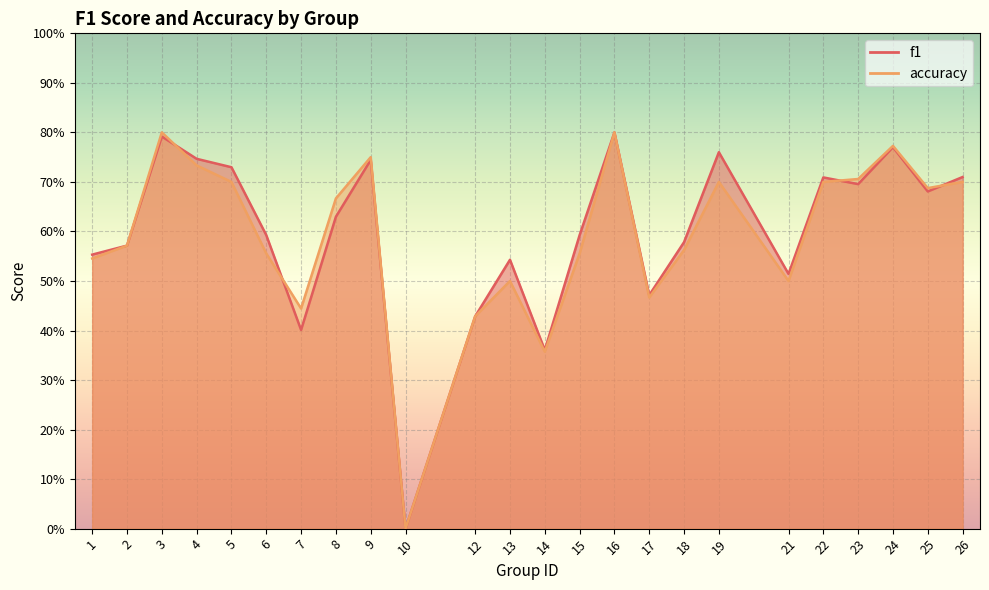

True or false: f1 has a value of 0.6 at 1.

True